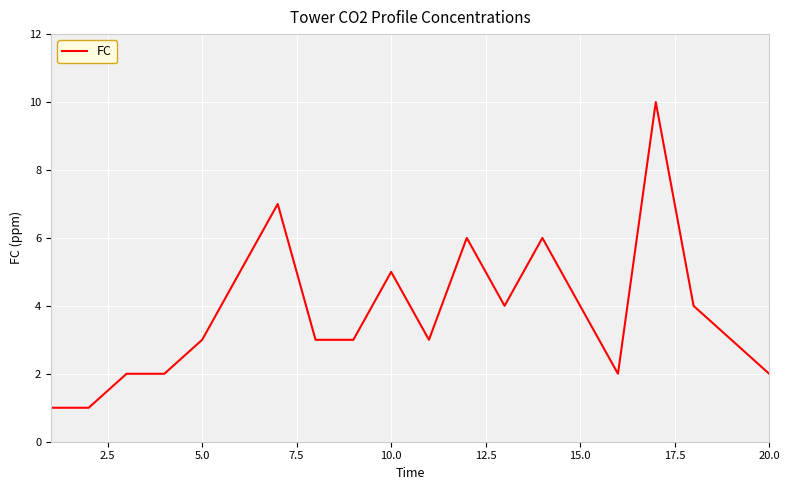

What is the sum of all values?

76